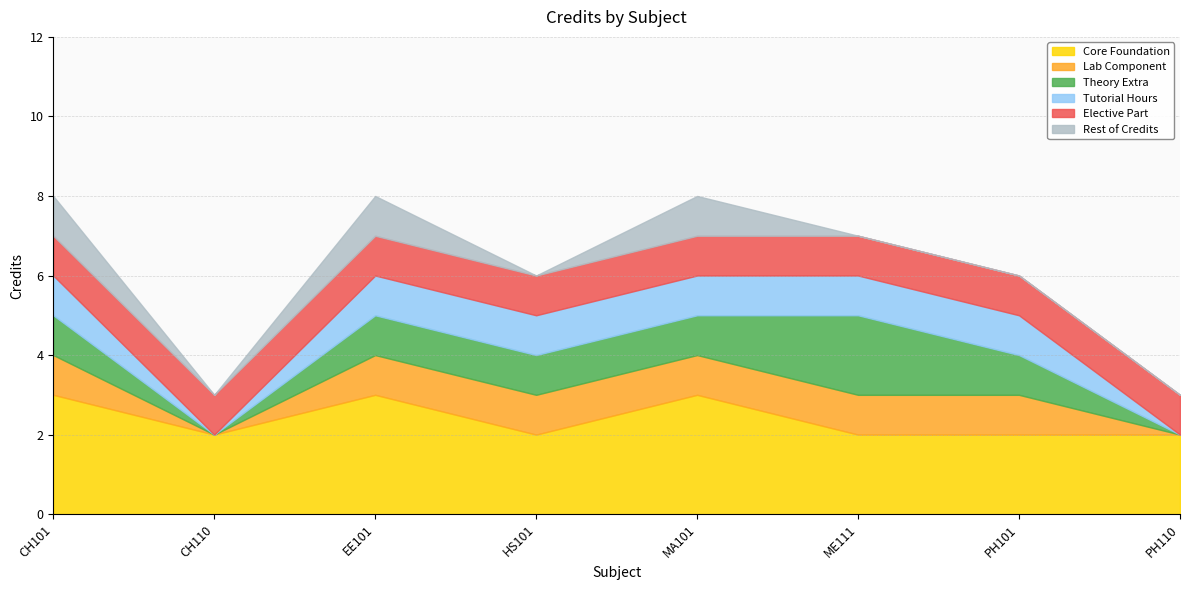

How many points are higher than both their immediate neighbors (excluding endpoints)?

2